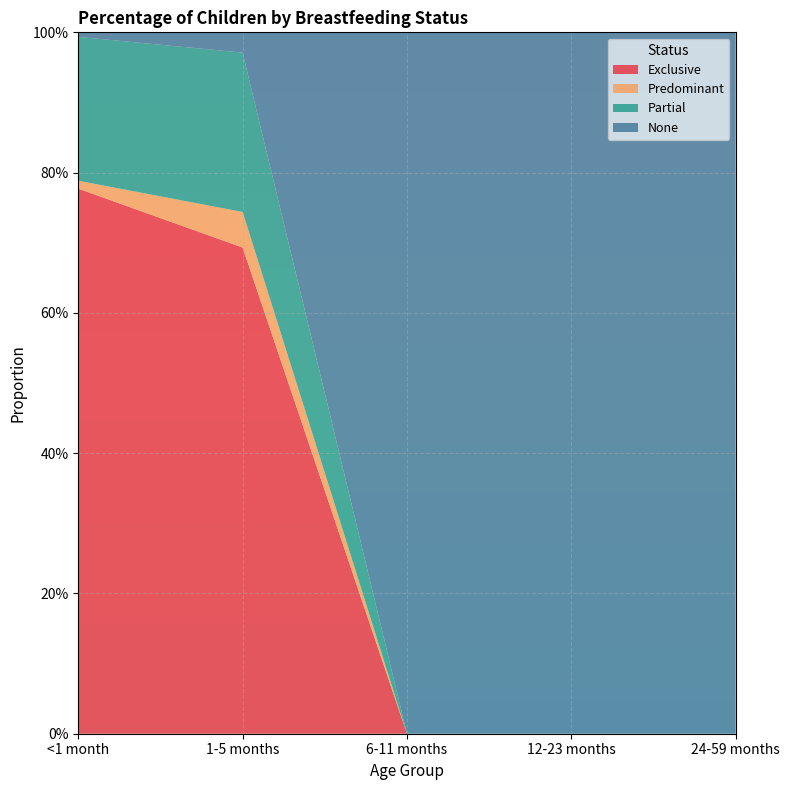

Reading left to right, transcribe all the data shown in this chart.

Exclusive: 0.8	0.7	0.0	0.0	0.0
Predominant: 0.0	0.1	0.0	0.0	0.0
Partial: 0.2	0.2	0.0	0.0	0.0
None: 0.0	0.0	1.0	1.0	1.0